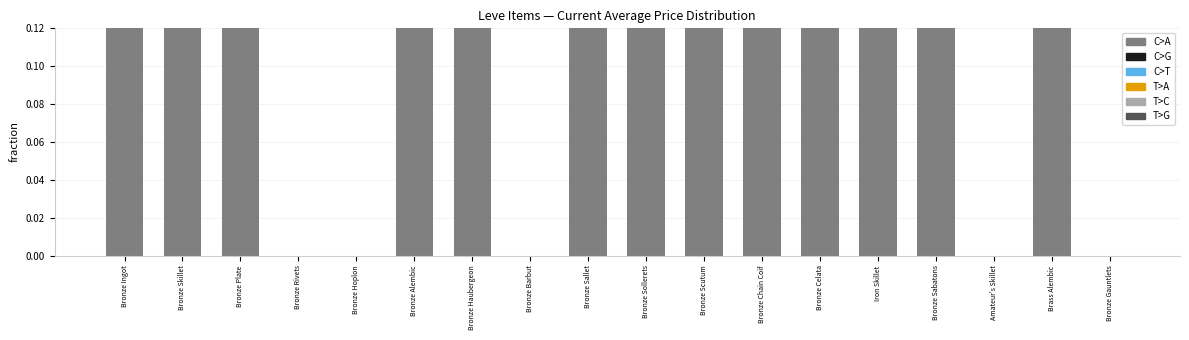

The value of T>C at Brass Alembic is 0.0. True or false?

True